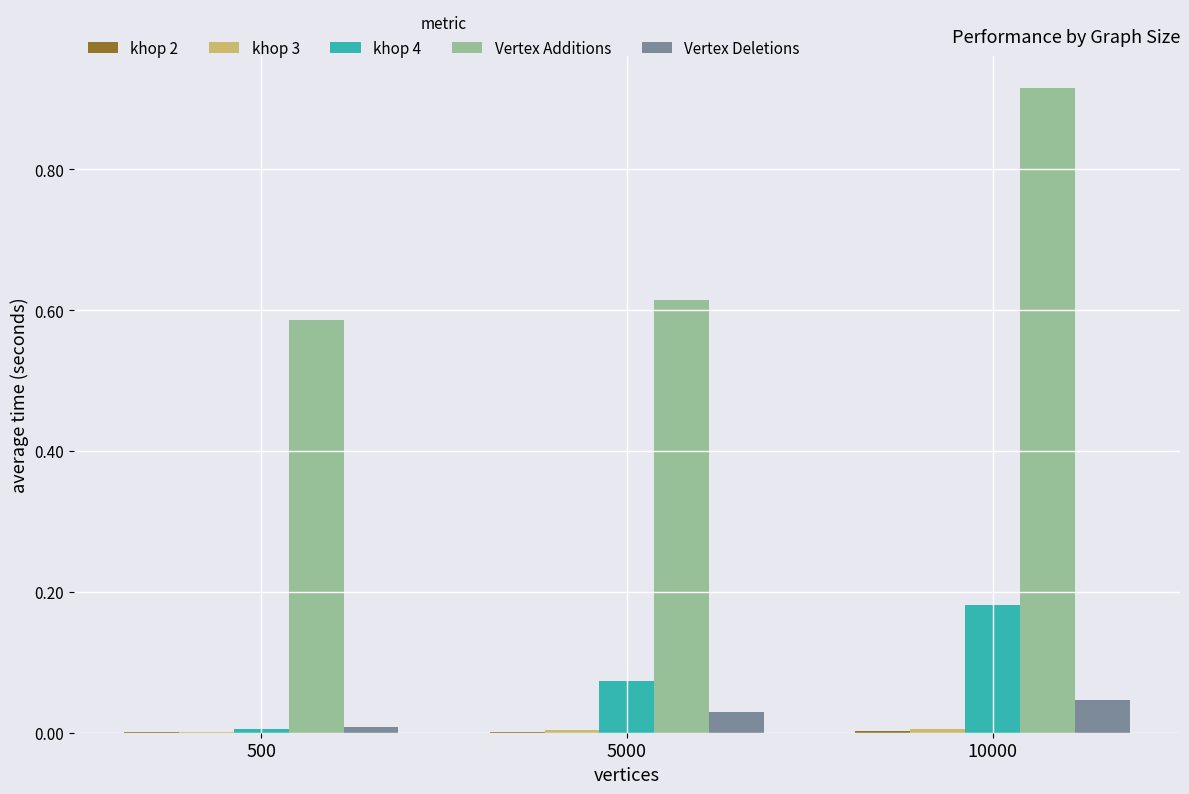

At which category is the sum across all series the highest?

10000